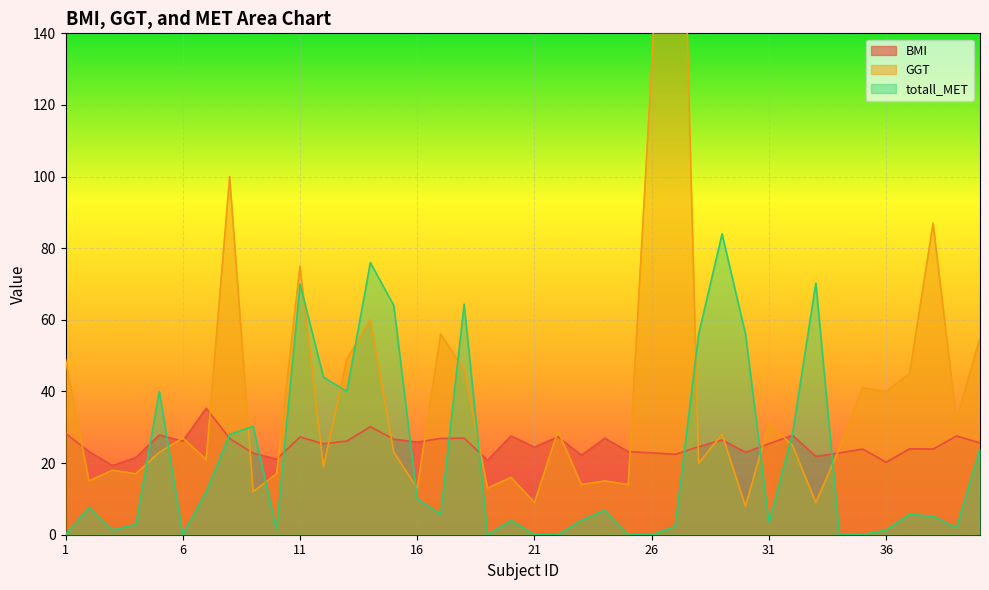

What is the difference between the GGT values at 34 and 29?

4.0